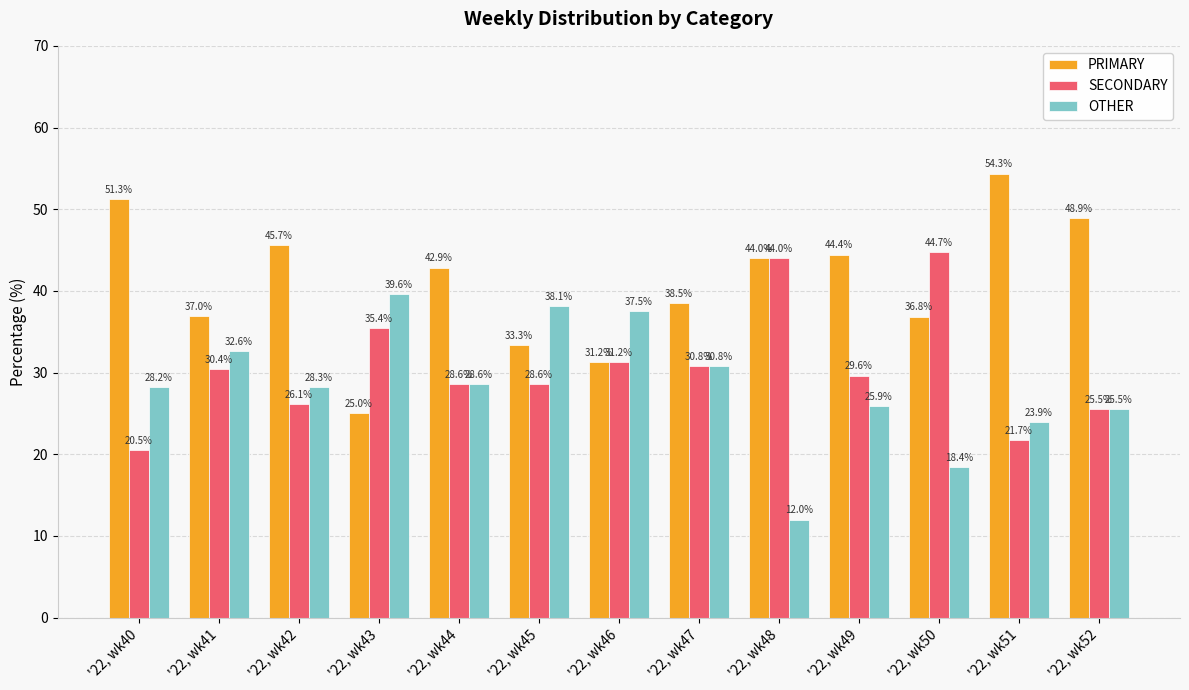

Which series has the largest total across all categories?

PRIMARY